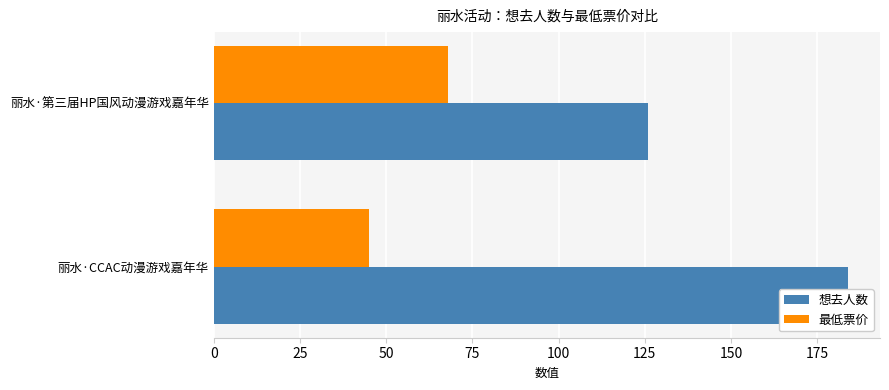

What is the sum of all 最低票价 values?

113